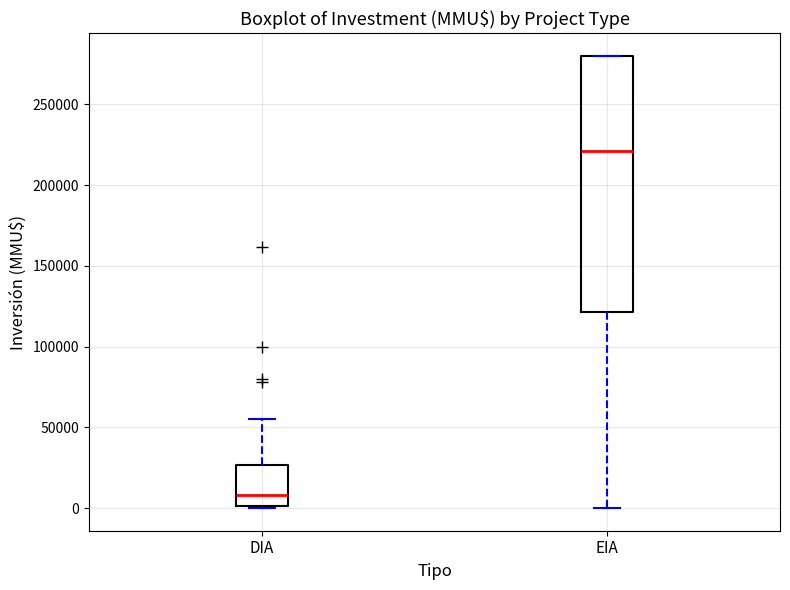

Reading left to right, transcribe this box plot: for each box, give where its median line is, the range the box spans, and where its two whiskers end, as read against the y-axis. The values are not printed on the chart, so give them approximately, as read against the axis.

DIA: median 10000, box 0 to 25000, whiskers 0 to 55000
EIA: median 220000, box 120000 to 280000, whiskers 0 to 280000